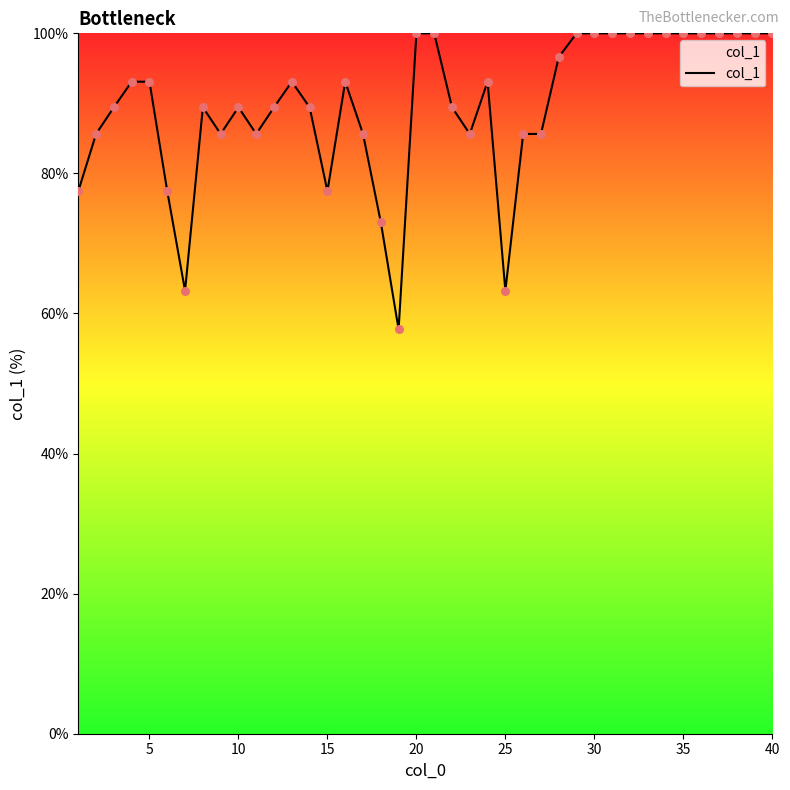

What is the maximum value shown in the chart?

100.0